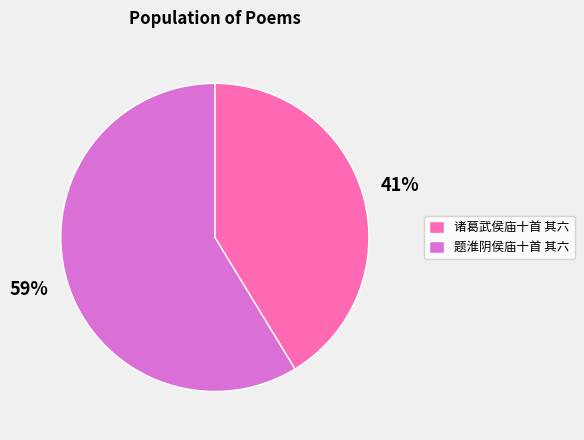

How many slices are in this pie chart?

2